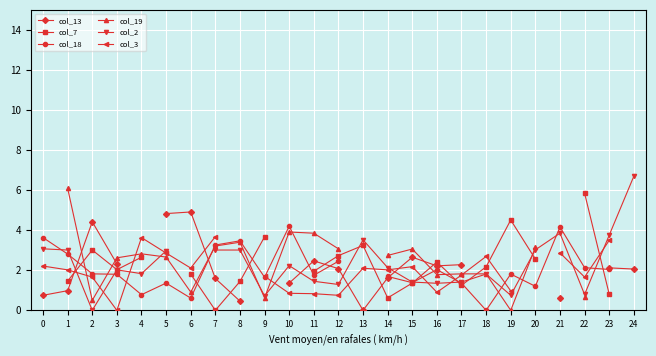

Rank the series by their average value, from highest to lowest.

col_13, col_7, col_18, col_19, col_2, col_3